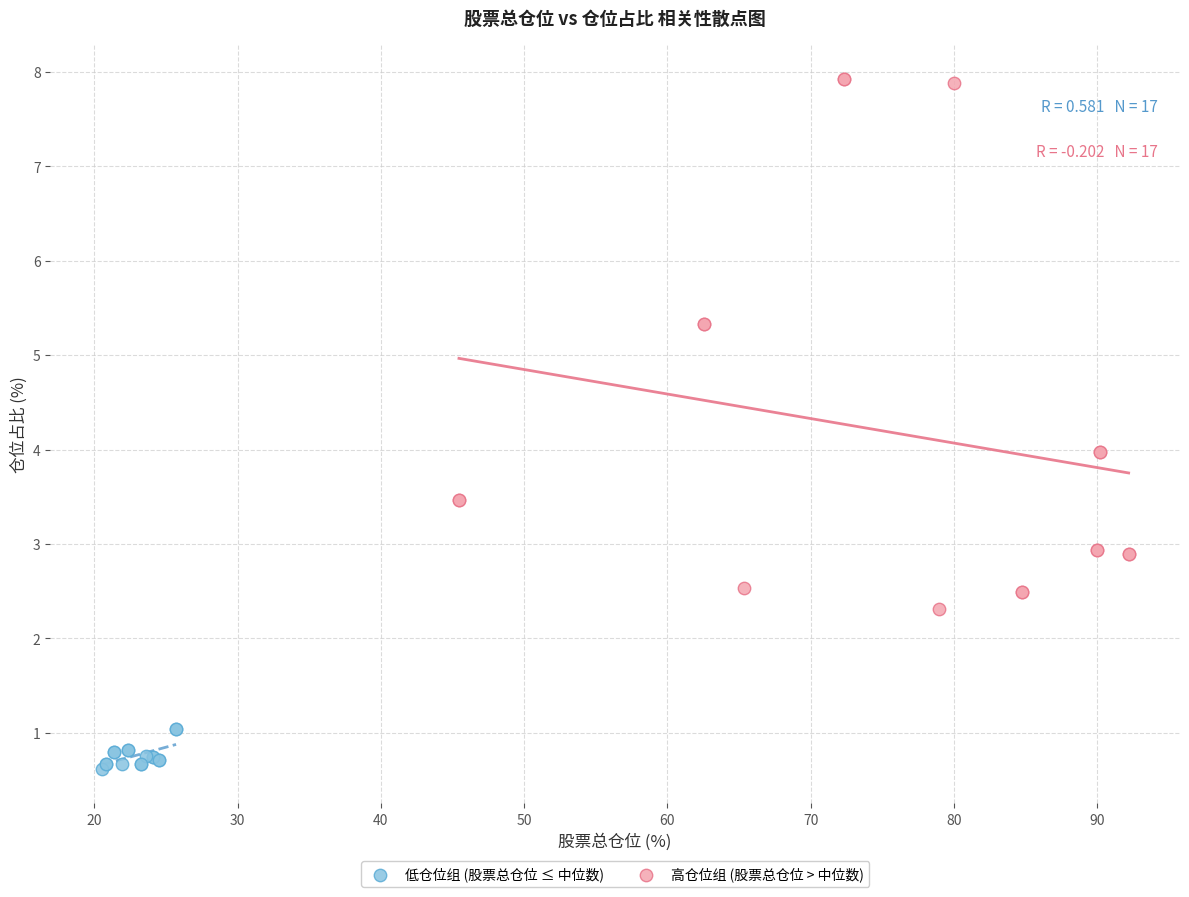

Which series contains the highest Y value?

高仓位组 (股票总仓位 > 中位数)